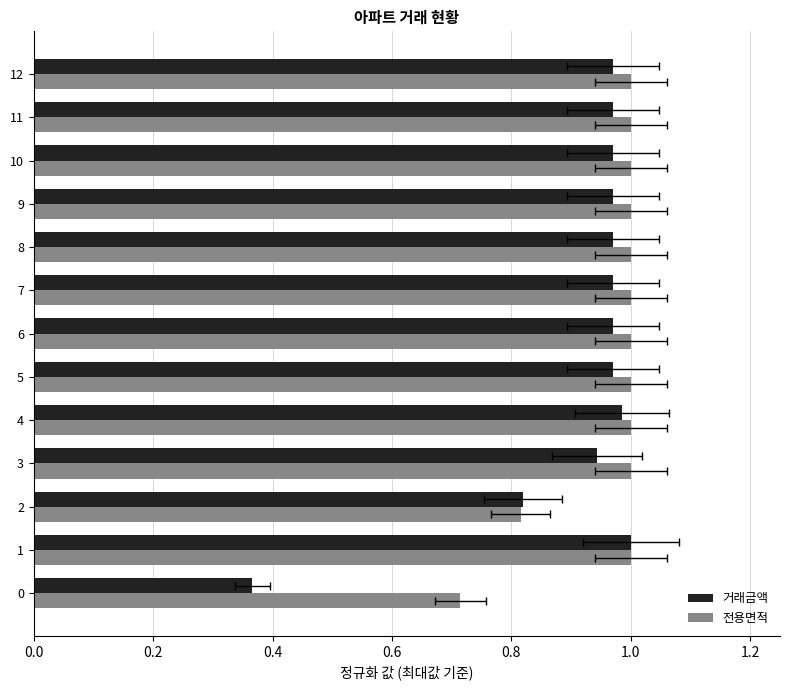

What is the sum of the 전용면적 values at 1 and 2?

1.8